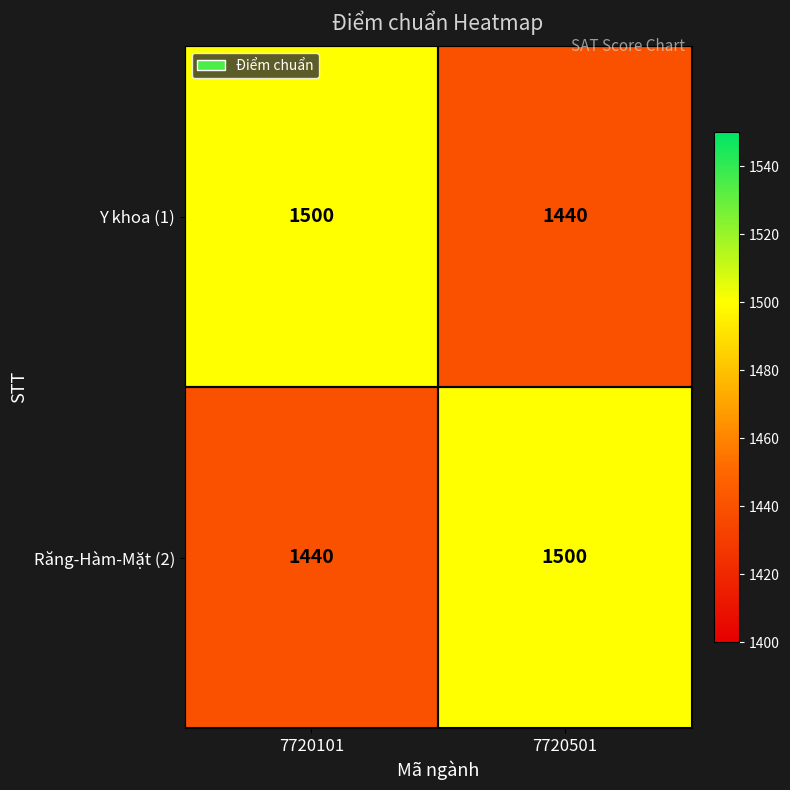

What is the average value of the Răng-Hàm-Mặt (2) series?

1470